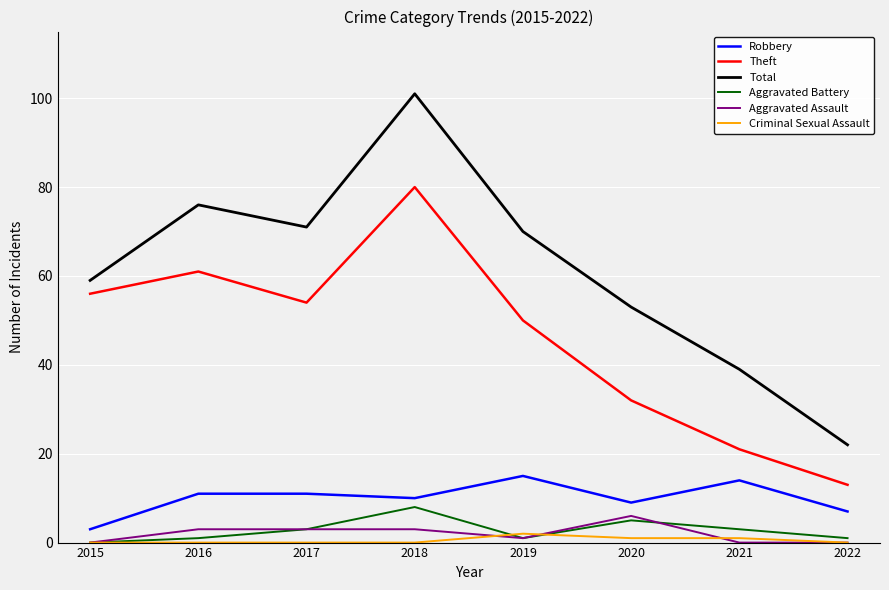

What is the difference between the second highest and second lowest values in the Total series?

37